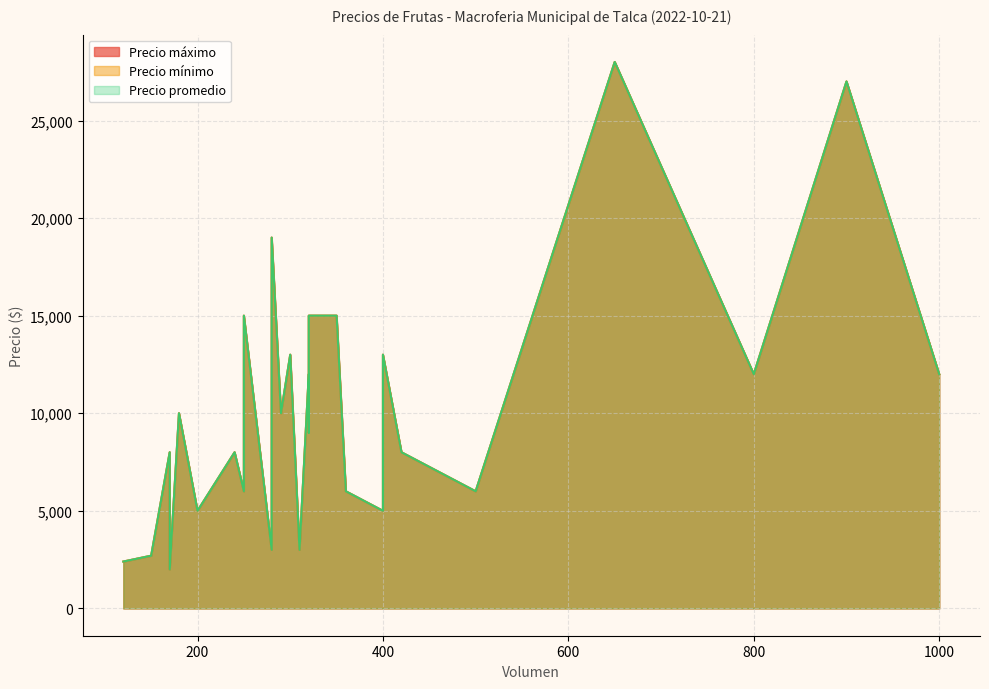

How many values in the Precio promedio series exceed 9000?

14